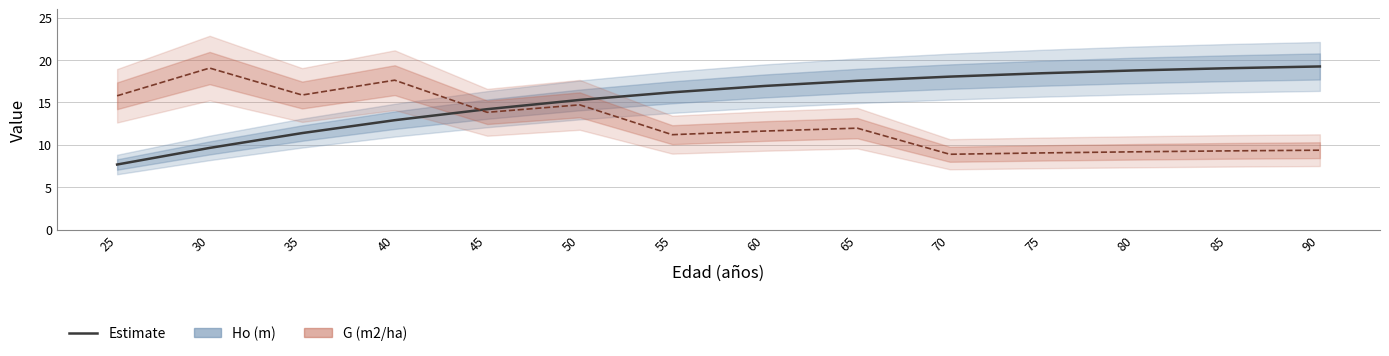

How many lines are shown in the chart?

2